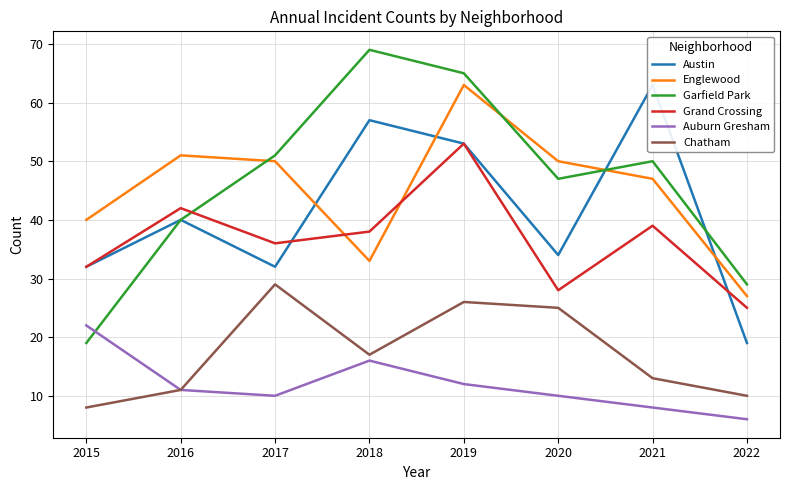

How many interior local peaks does the Chatham series have?

2